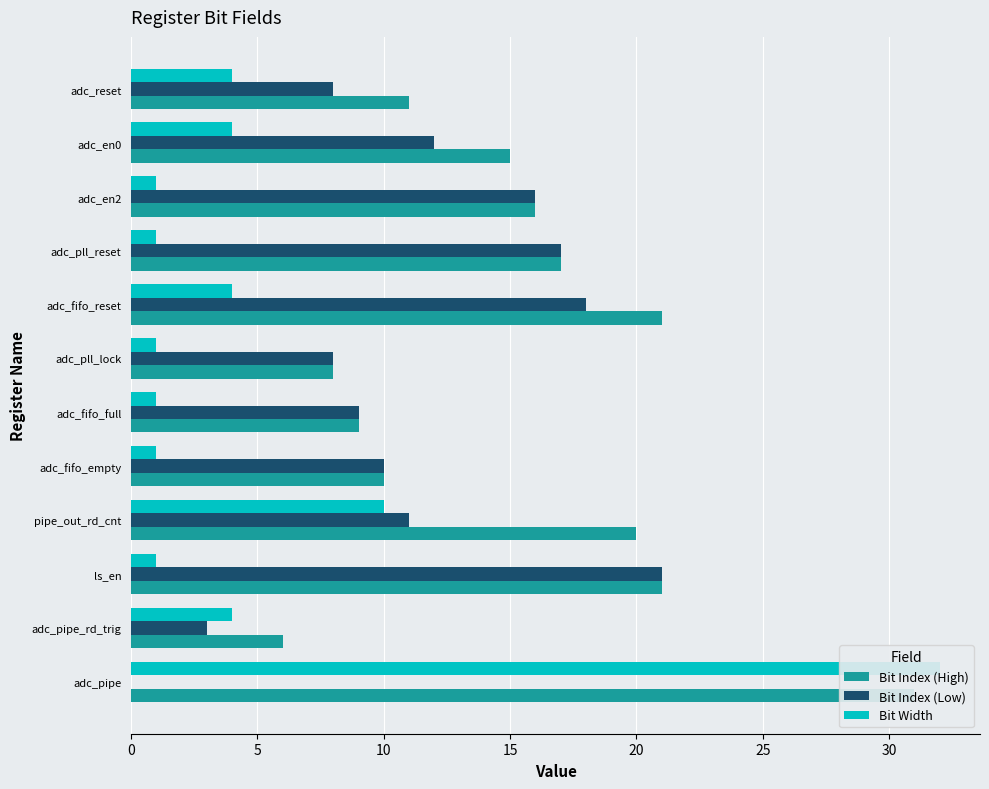

What are all the series names shown in the legend?

Bit Index (High), Bit Index (Low), Bit Width